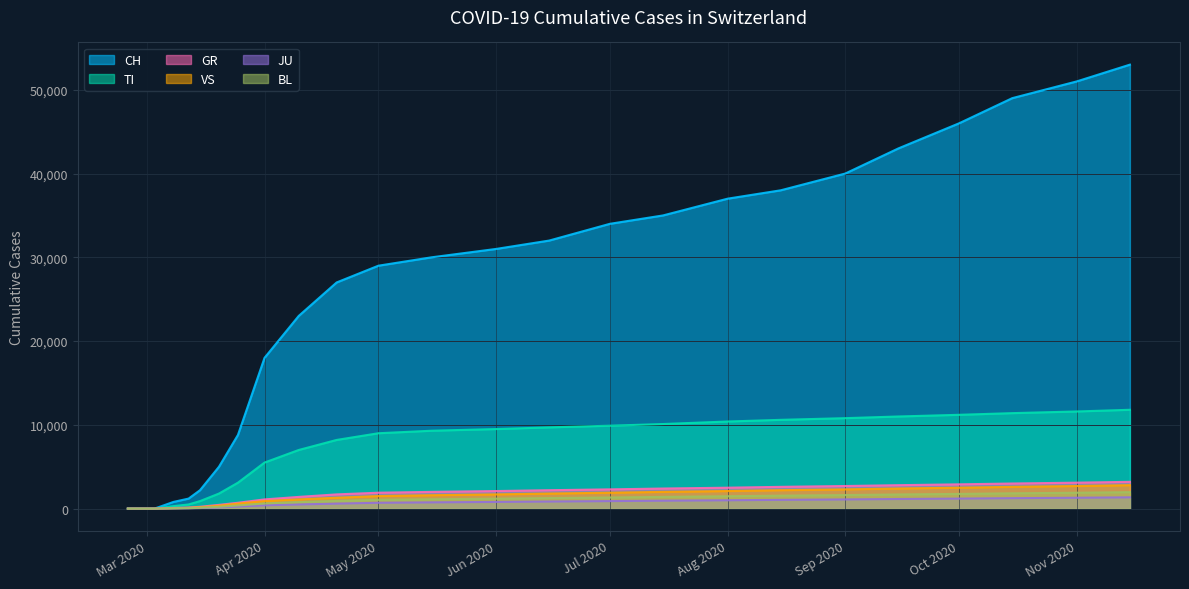

What is the maximum value for JU?

1350